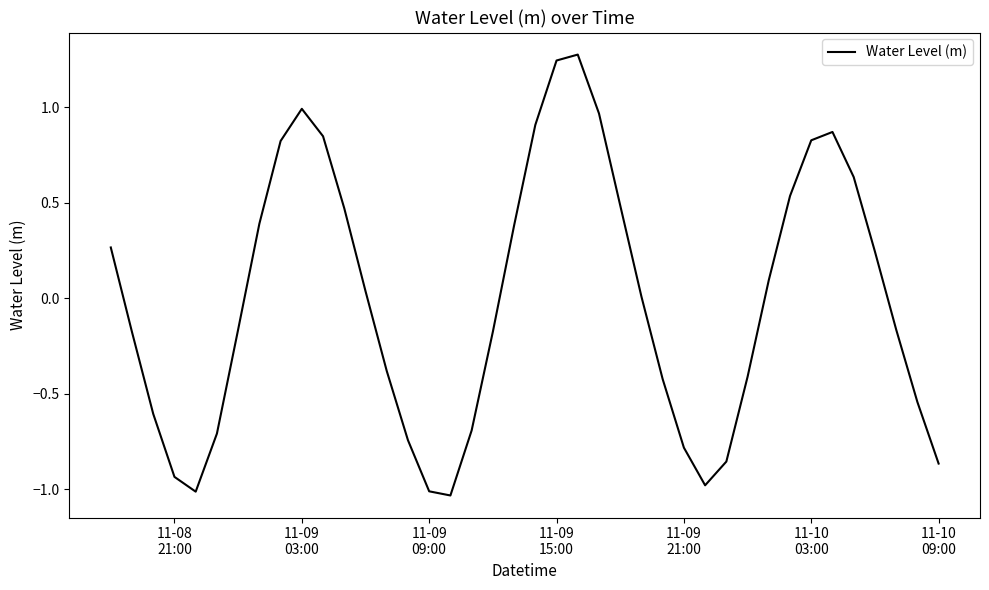

What is the greatest value displayed?

1.3